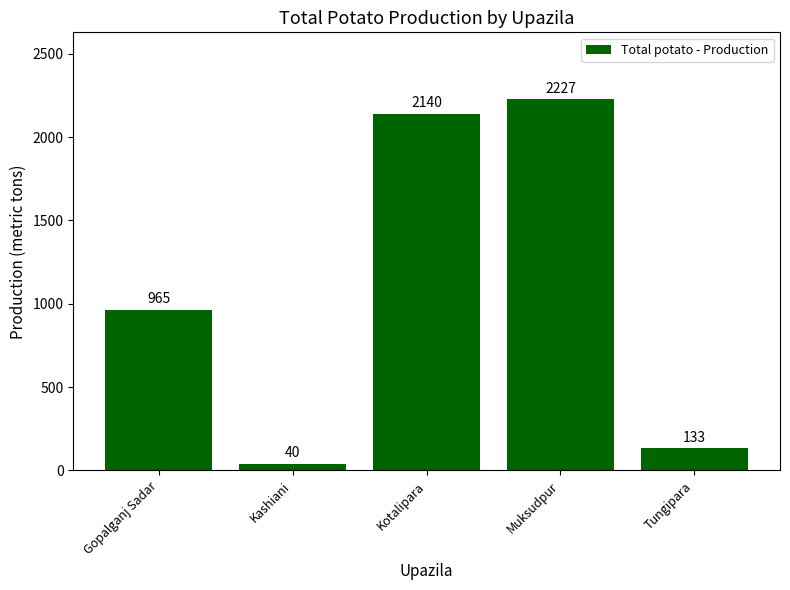

List the labels in order of value, smallest first.

Kashiani, Tungipara, Gopalganj Sadar, Kotalipara, Muksudpur